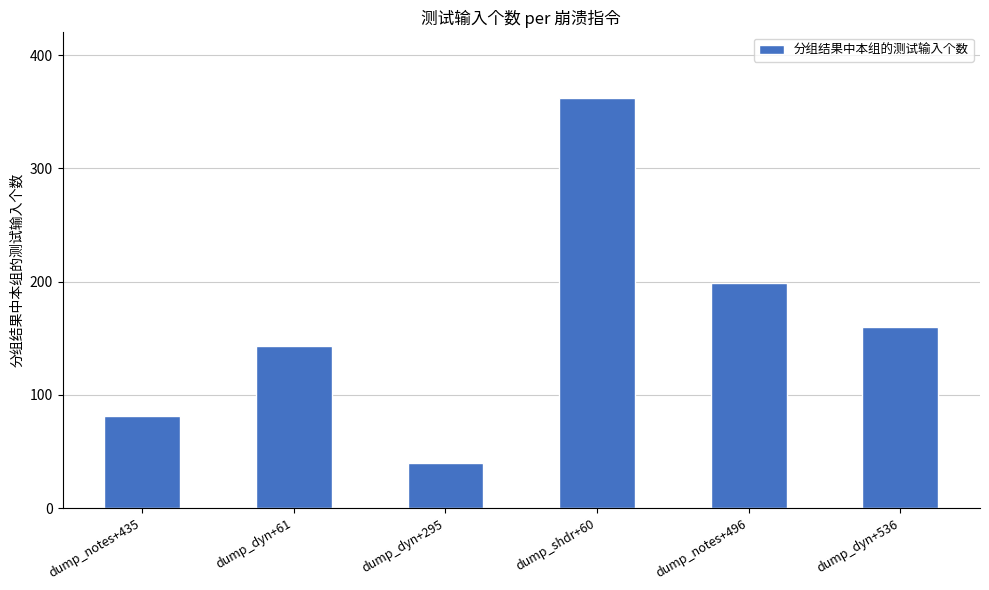

List the labels in order of value, smallest first.

dump_dyn+295, dump_notes+435, dump_dyn+61, dump_dyn+536, dump_notes+496, dump_shdr+60